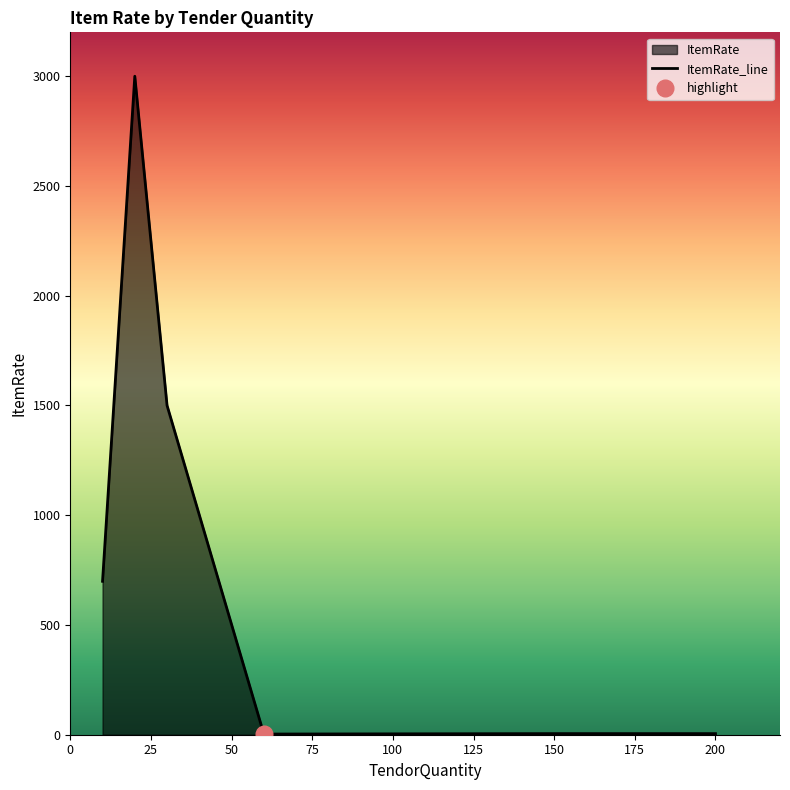

What is the highest value of the ItemRate_line series?

3000